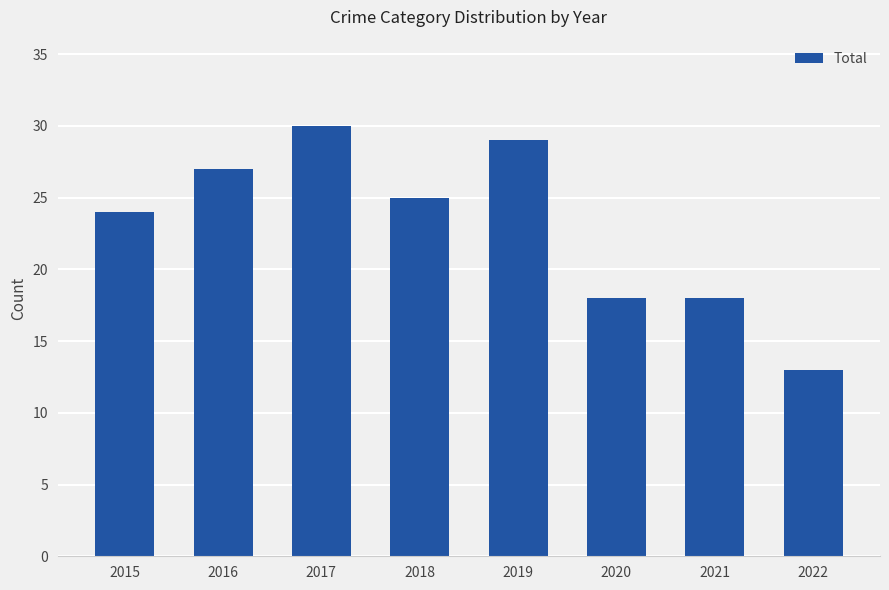

Reading left to right, transcribe all the data shown in this chart.

2015=24	2016=27	2017=30	2018=25	2019=29	2020=18	2021=18	2022=13